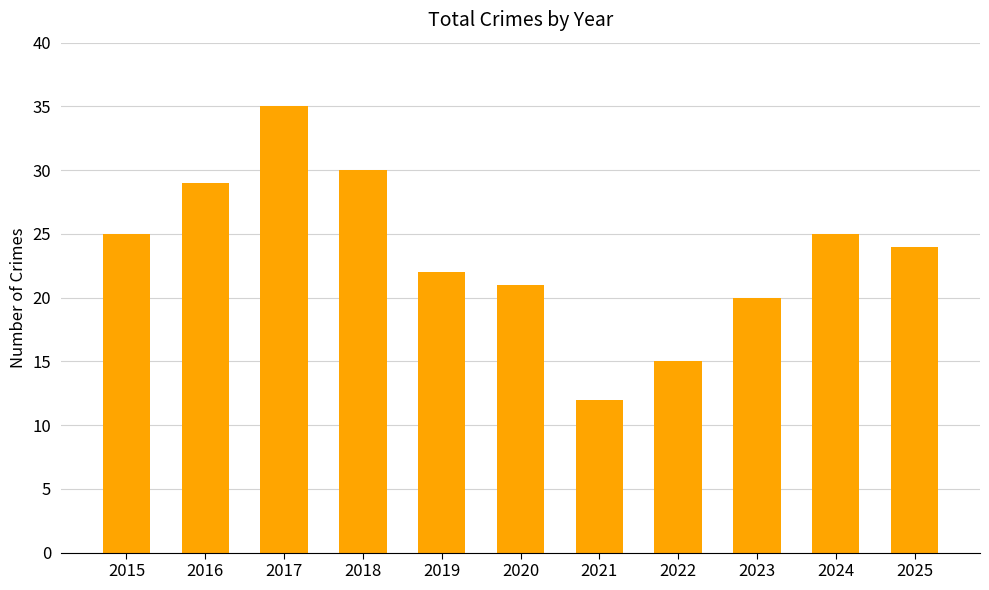

What is the difference between the values at 2016 and 2024?

4